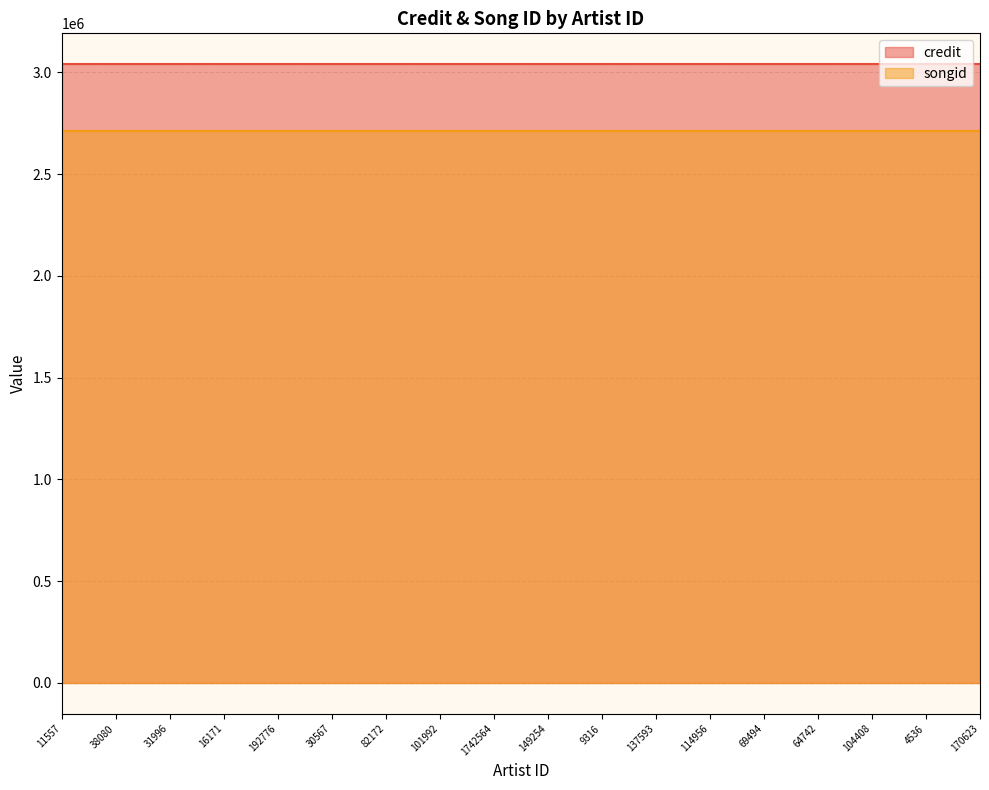

True or false: credit has more than 2 interior local peaks.

False